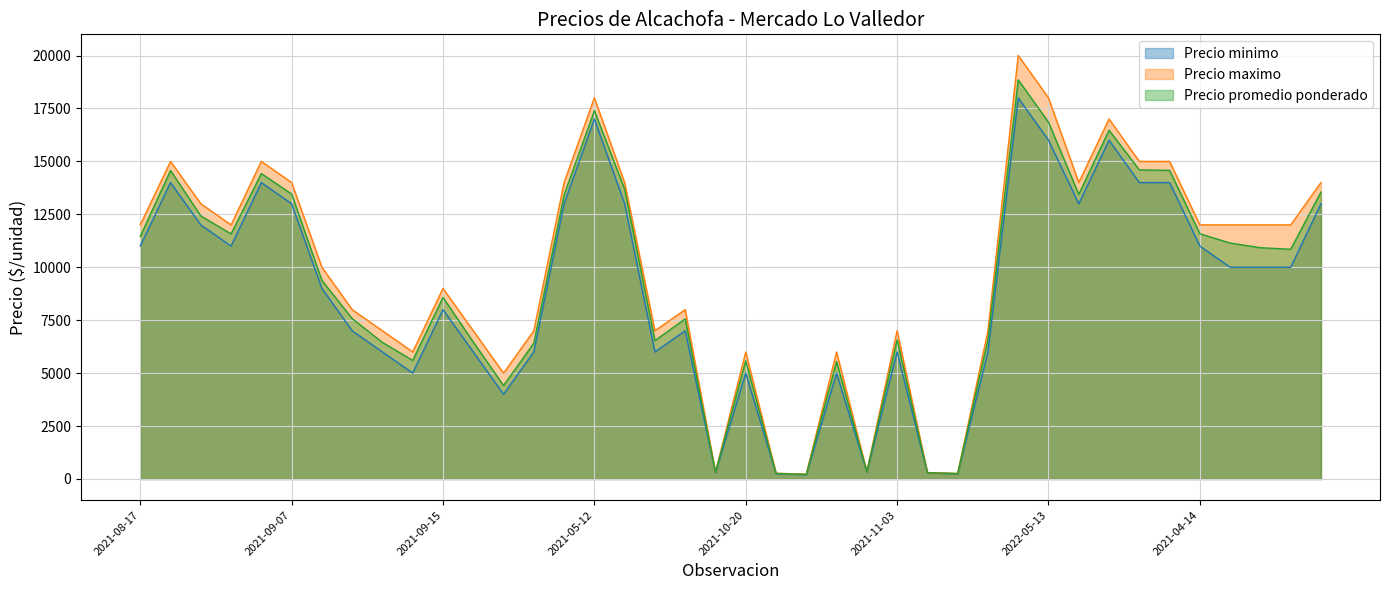

How many interior local peaks does the Precio promedio ponderado series have?

10